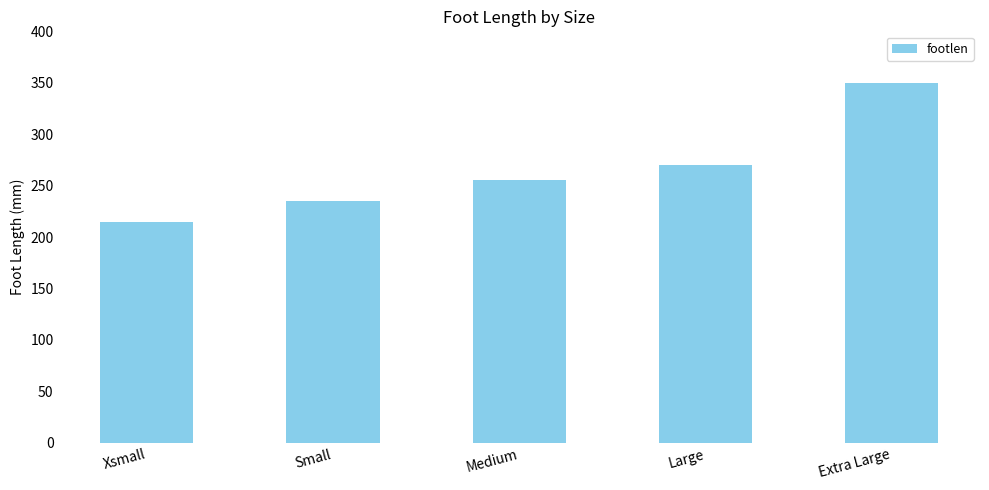

At which category does the chart reach its minimum across all series?

Xsmall